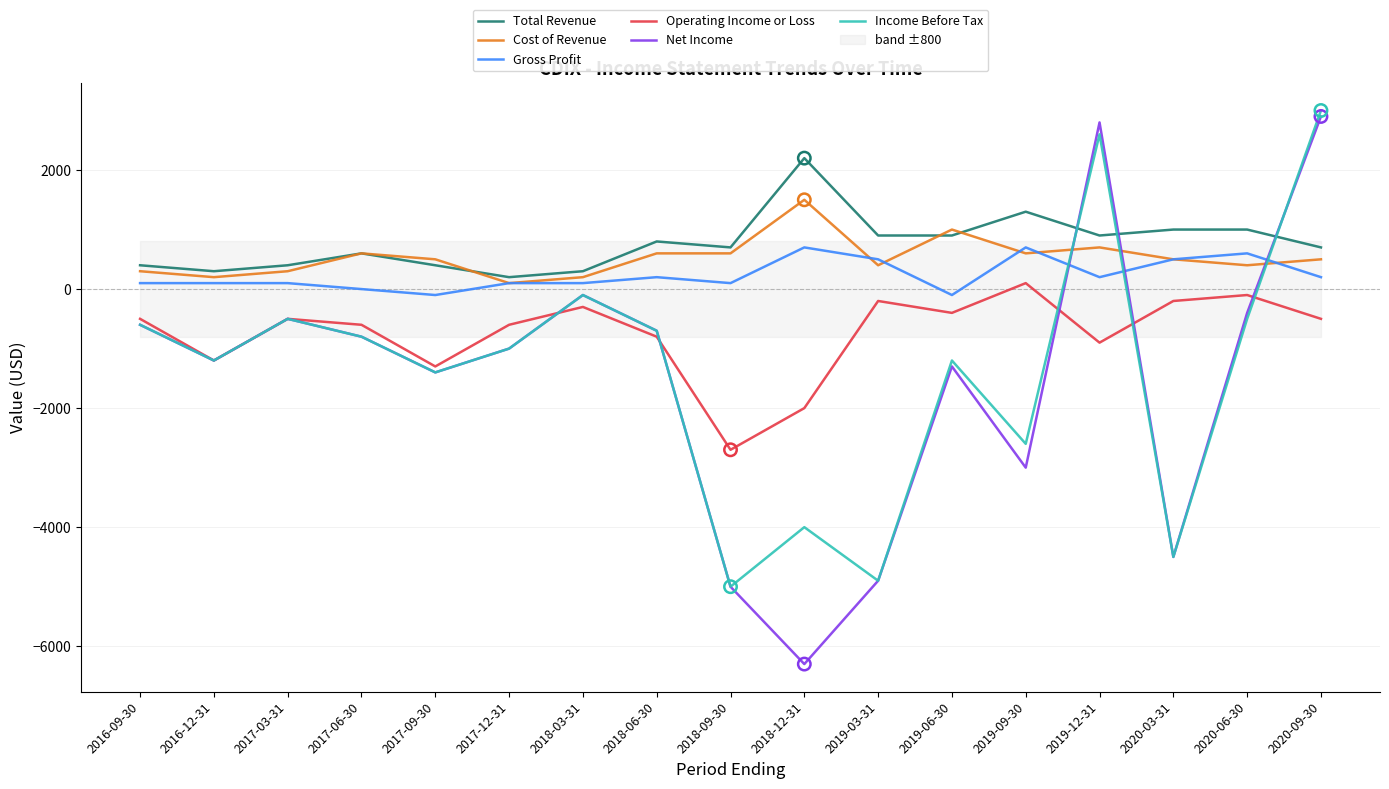

What is the total value across all series at 2019-06-30?

-1100